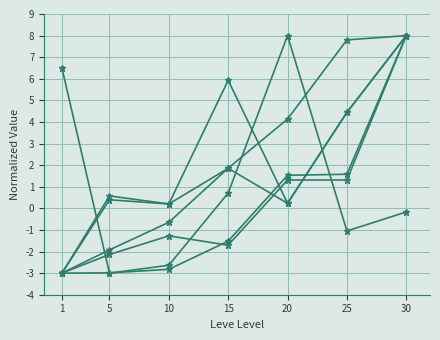

How many lines are shown in the chart?

6